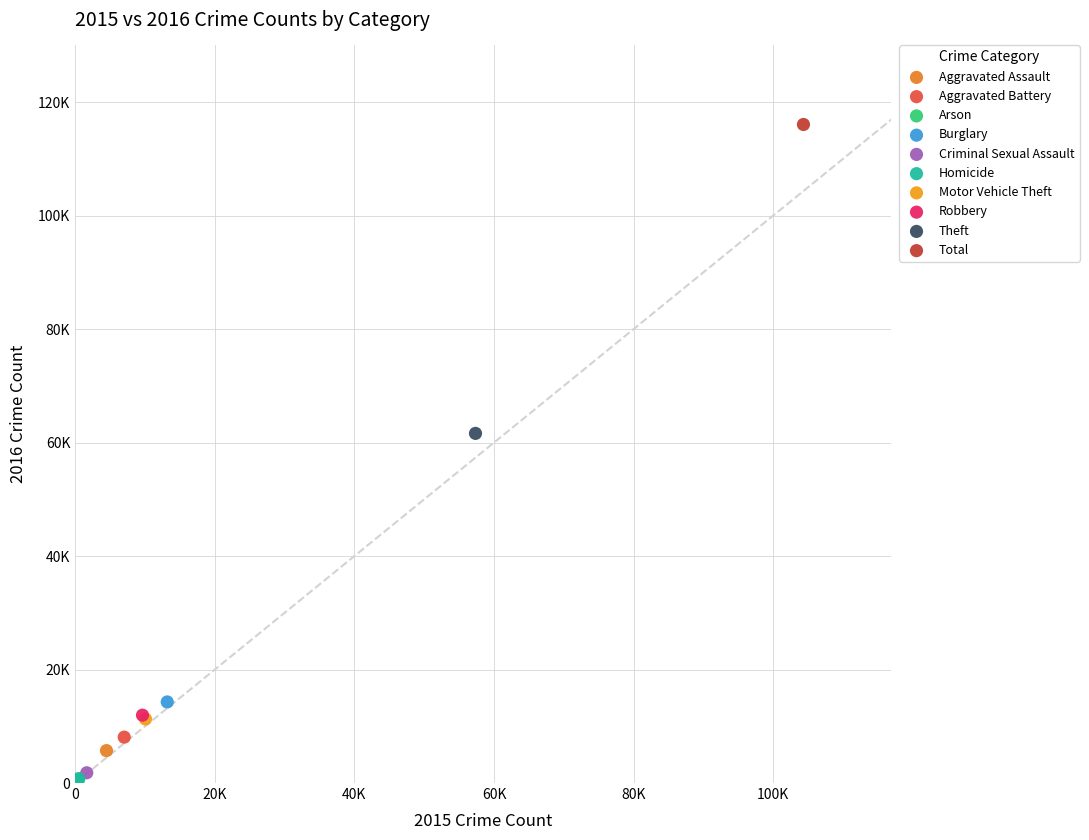

Which series contains the highest Y value?

Total